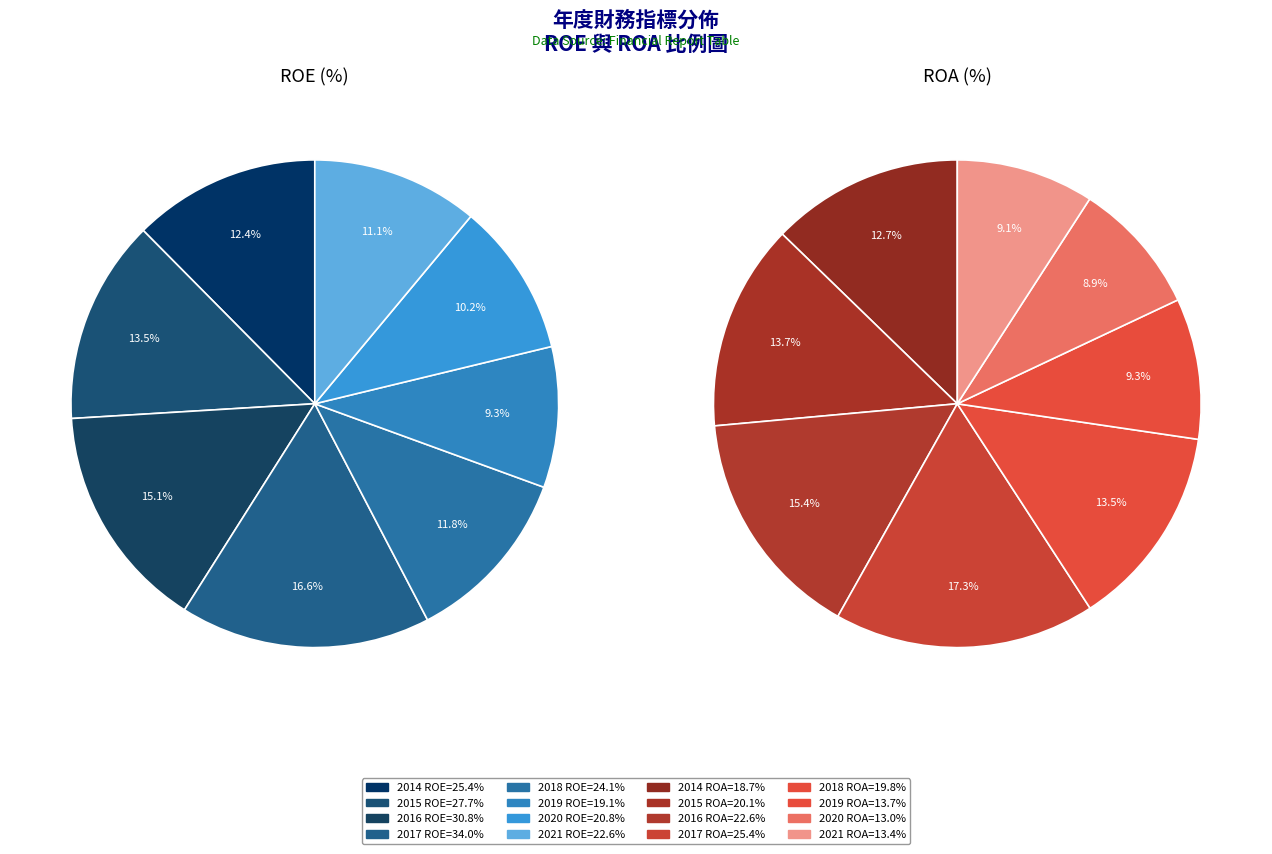

True or false: 2021 accounts for 2% of the total.

False